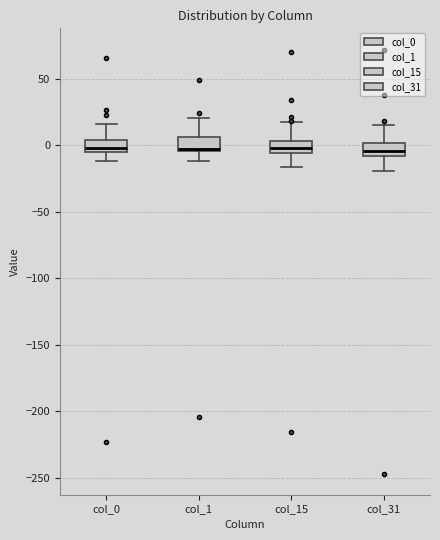

Reading left to right, transcribe this box plot: for each box, give where its median line is, the range the box spans, and where its two whiskers end, as read against the y-axis. The values are not printed on the chart, so give them approximately, as read against the axis.

col_0: median 0, box -5 to 5, whiskers -10 to 15
col_1: median -5, box -5 to 5, whiskers -10 to 20
col_15: median 0, box -5 to 5, whiskers -15 to 15
col_31: median -5, box -10 to 0, whiskers -20 to 15